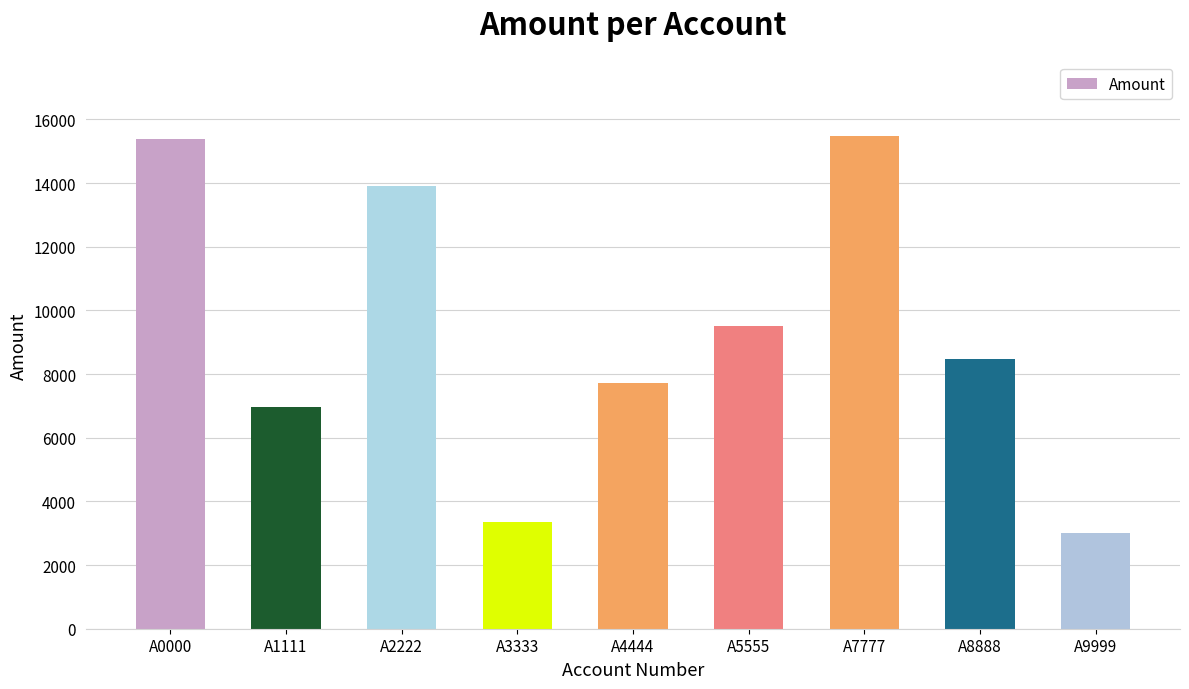

Are the bars grouped side by side (vs. stacked)?

No